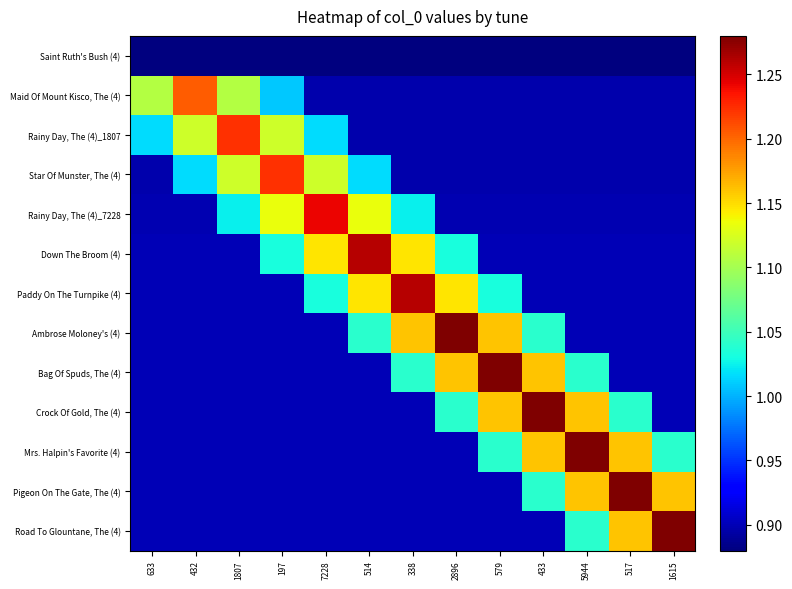

Reading right to left, list all the values displayed in this chart.

Saint Ruth's Bush (4): 1615=0.9	517=0.9	5944=0.9	433=0.9	579=0.9	2896=0.9	338=0.9	514=0.9	7228=0.9	197=0.9	1807=0.9	432=0.9	633=0.9
Maid Of Mount Kisco, The (4): 1615=0.9	517=0.9	5944=0.9	433=0.9	579=0.9	2896=0.9	338=0.9	514=0.9	7228=0.9	197=1.0	1807=1.1	432=1.2	633=1.1
Rainy Day, The (4)_1807: 1615=0.9	517=0.9	5944=0.9	433=0.9	579=0.9	2896=0.9	338=0.9	514=0.9	7228=1.0	197=1.1	1807=1.2	432=1.1	633=1.0
Star Of Munster, The (4): 1615=0.9	517=0.9	5944=0.9	433=0.9	579=0.9	2896=0.9	338=0.9	514=1.0	7228=1.1	197=1.2	1807=1.1	432=1.0	633=0.9
Rainy Day, The (4)_7228: 1615=0.9	517=0.9	5944=0.9	433=0.9	579=0.9	2896=0.9	338=1.0	514=1.1	7228=1.2	197=1.1	1807=1.0	432=0.9	633=0.9
Down The Broom (4): 1615=0.9	517=0.9	5944=0.9	433=0.9	579=0.9	2896=1.0	338=1.1	514=1.3	7228=1.1	197=1.0	1807=0.9	432=0.9	633=0.9
Paddy On The Turnpike (4): 1615=0.9	517=0.9	5944=0.9	433=0.9	579=1.0	2896=1.1	338=1.3	514=1.1	7228=1.0	197=0.9	1807=0.9	432=0.9	633=0.9
Ambrose Moloney's (4): 1615=0.9	517=0.9	5944=0.9	433=1.0	579=1.2	2896=1.3	338=1.2	514=1.0	7228=0.9	197=0.9	1807=0.9	432=0.9	633=0.9
Bag Of Spuds, The (4): 1615=0.9	517=0.9	5944=1.0	433=1.2	579=1.3	2896=1.2	338=1.0	514=0.9	7228=0.9	197=0.9	1807=0.9	432=0.9	633=0.9
Crock Of Gold, The (4): 1615=0.9	517=1.0	5944=1.2	433=1.3	579=1.2	2896=1.0	338=0.9	514=0.9	7228=0.9	197=0.9	1807=0.9	432=0.9	633=0.9
Mrs. Halpin's Favorite (4): 1615=1.0	517=1.2	5944=1.3	433=1.2	579=1.0	2896=0.9	338=0.9	514=0.9	7228=0.9	197=0.9	1807=0.9	432=0.9	633=0.9
Pigeon On The Gate, The (4): 1615=1.2	517=1.3	5944=1.2	433=1.0	579=0.9	2896=0.9	338=0.9	514=0.9	7228=0.9	197=0.9	1807=0.9	432=0.9	633=0.9
Road To Glountane, The (4): 1615=1.3	517=1.2	5944=1.0	433=0.9	579=0.9	2896=0.9	338=0.9	514=0.9	7228=0.9	197=0.9	1807=0.9	432=0.9	633=0.9